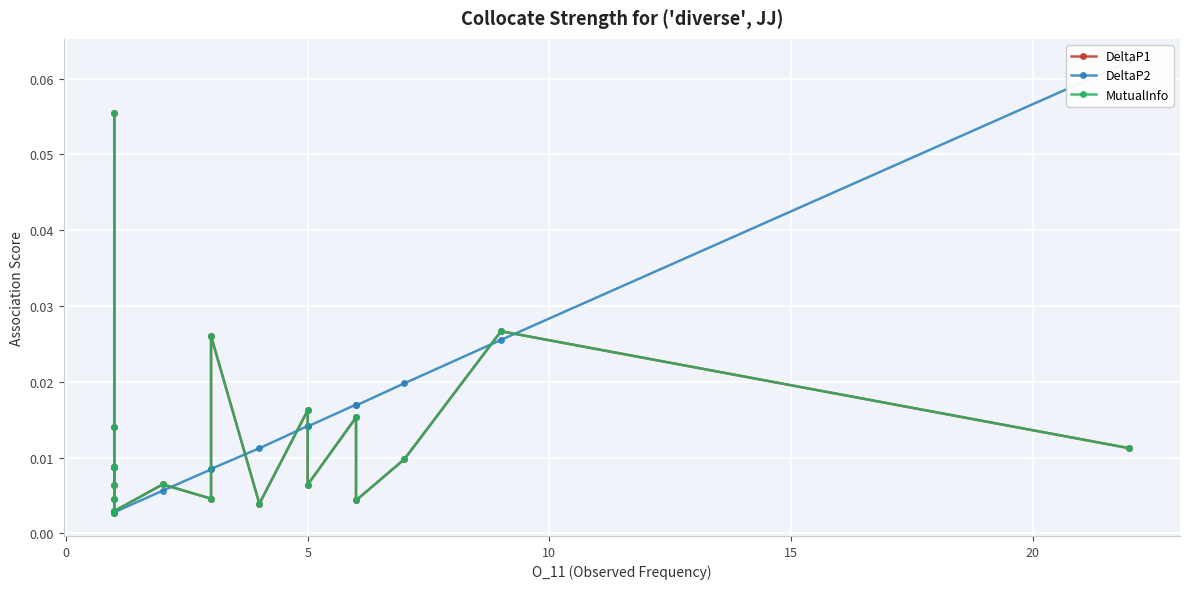

How many intersections are there between DeltaP2 and DeltaP1?

9